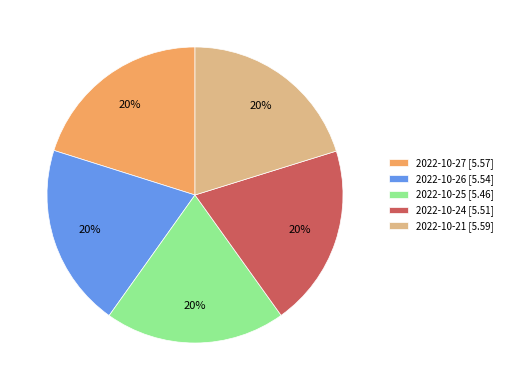

What percentage is the 2022-10-21 slice, to the nearest percent?

20%